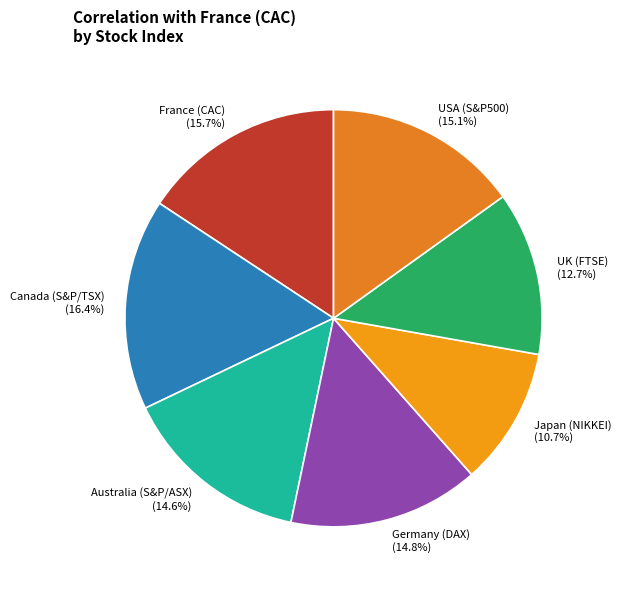

The Australia (S&P/ASX) slice represents 15% of the pie. True or false?

True